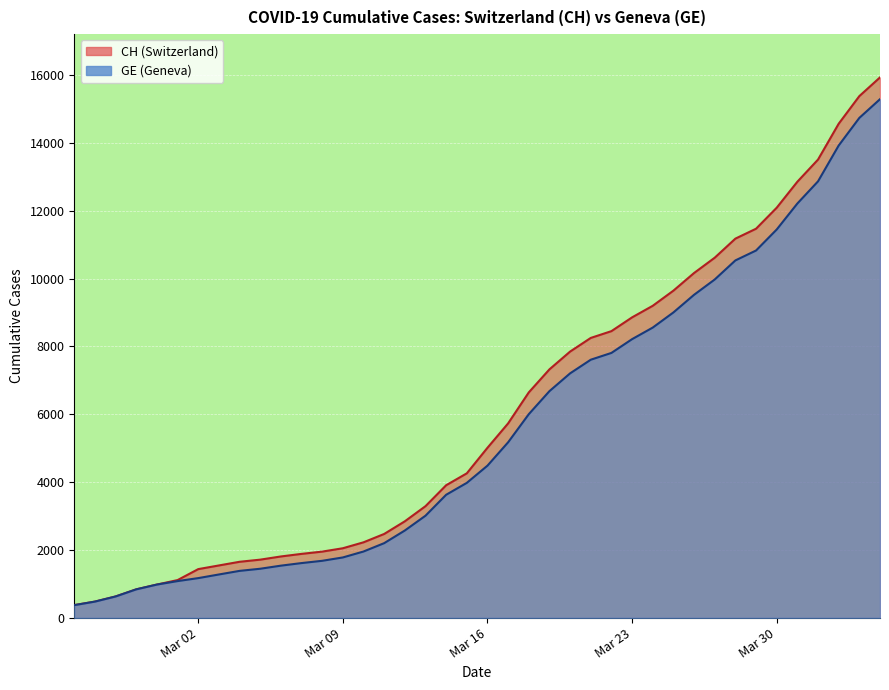

How many distinct data groups are displayed?

2